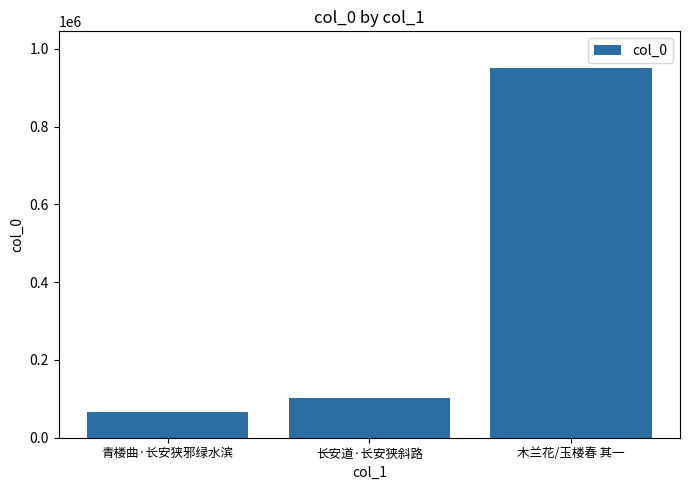

What is the minimum value shown in the chart?

66385